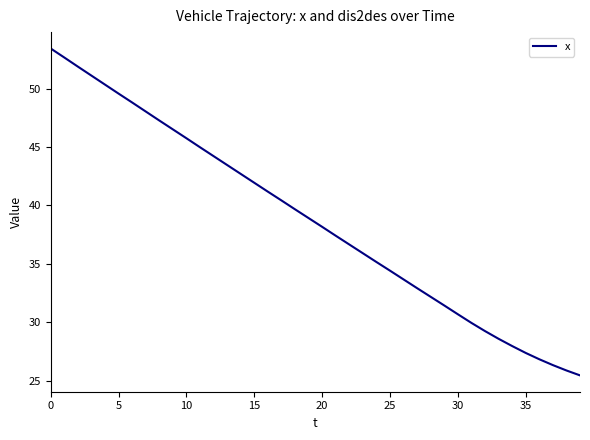

What is the maximum value shown in the chart?

53.4